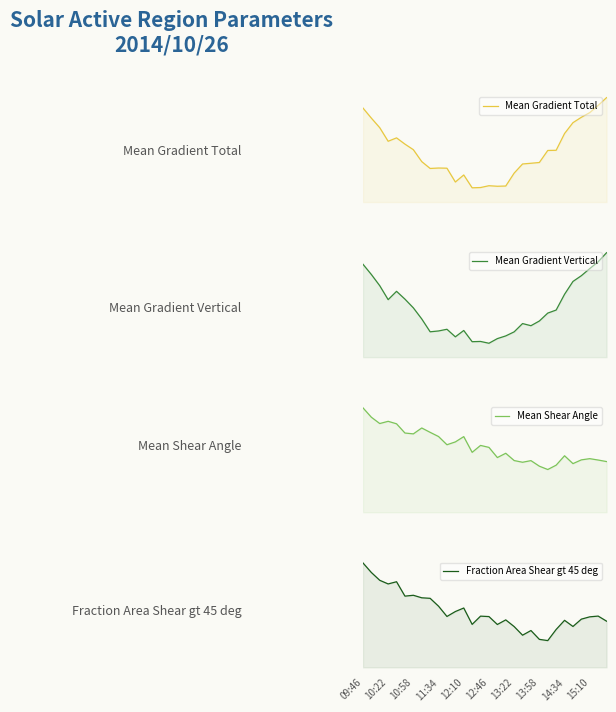

Does the chart have visible grid lines?

No